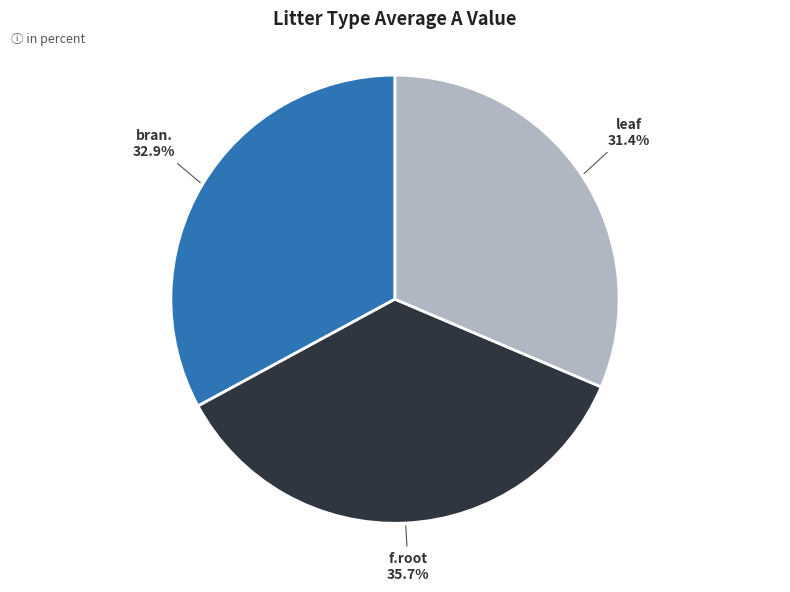

Is there any slice that represents more than half of the pie?

No